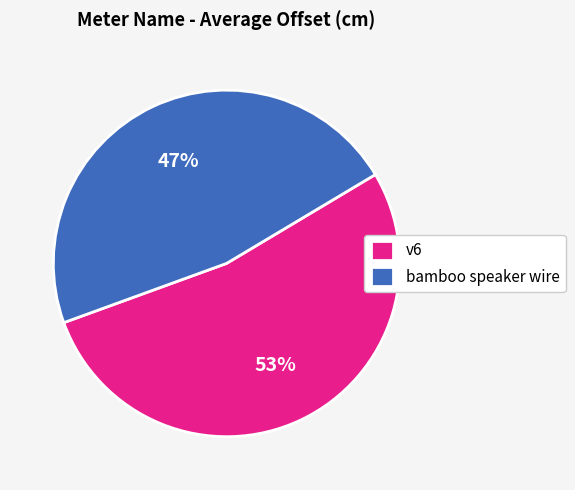

How many slices are in this pie chart?

2